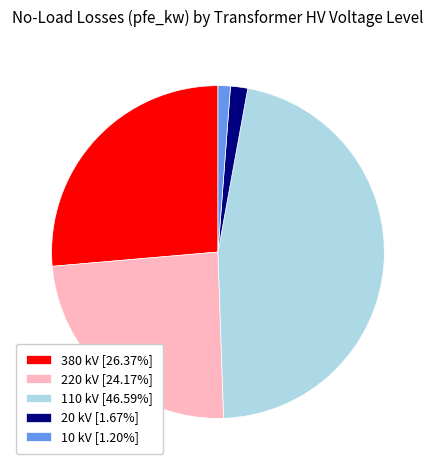

Is the sum of 380 kV [26.37%] and 10 kV [1.20%] greater than half?

No